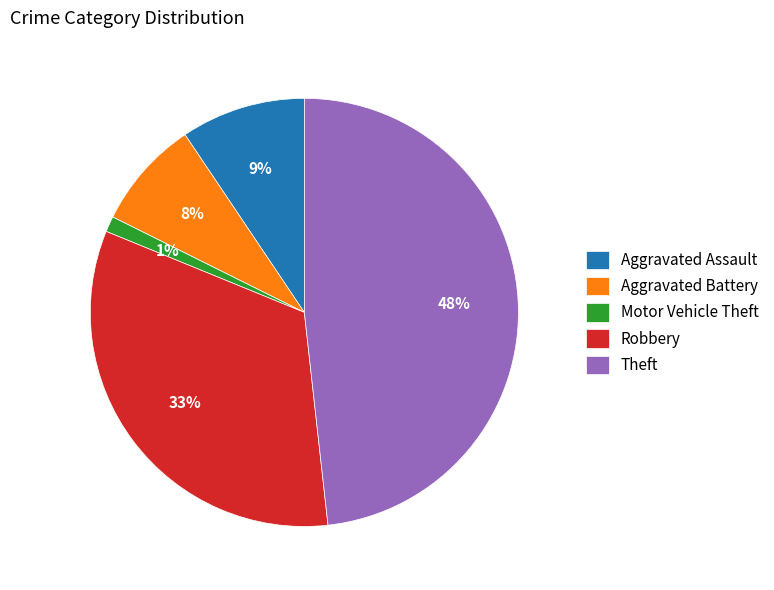

Between Aggravated Assault and Theft, which is larger?

Theft